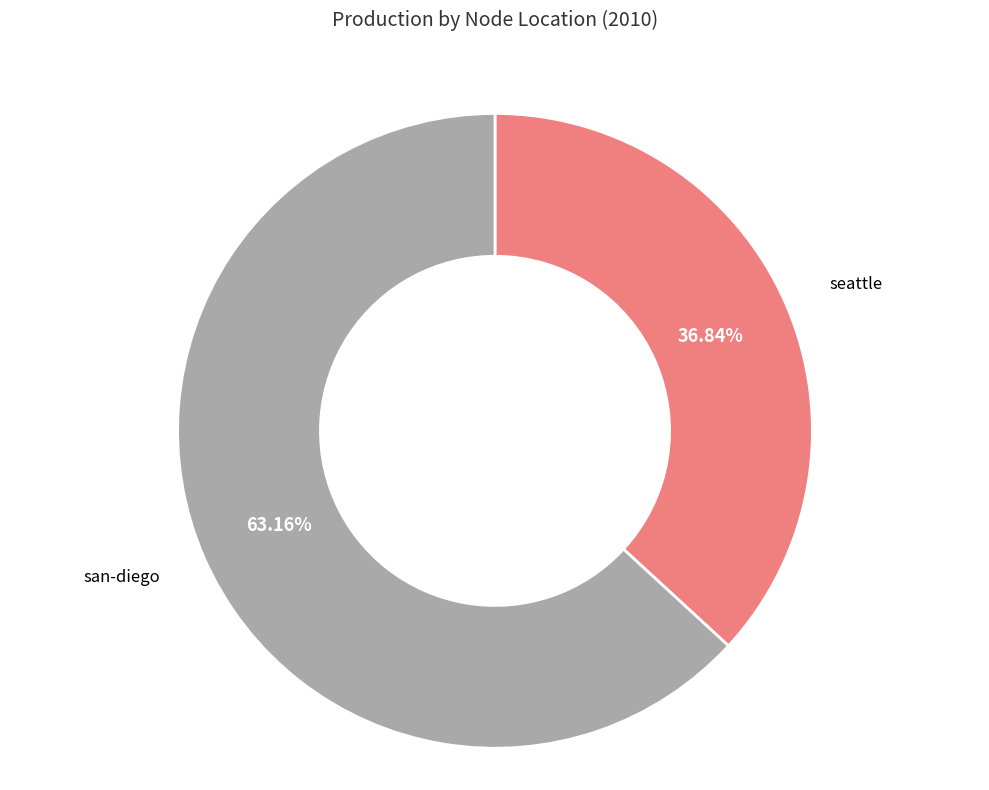

To the nearest percent, what is the difference between the largest and smallest slice percentages?

26%